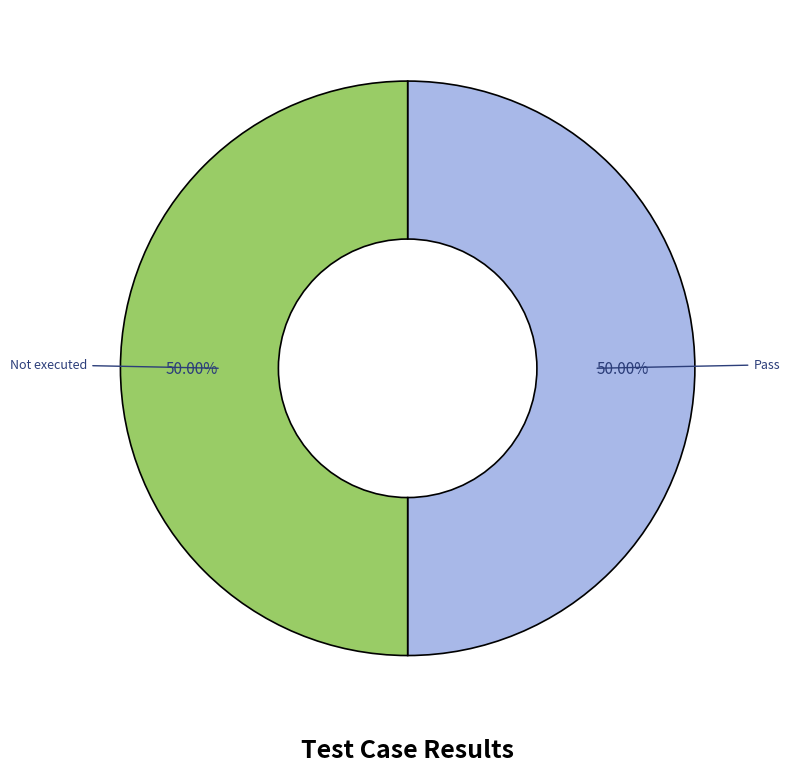

Is there any slice that represents more than half of the pie?

No